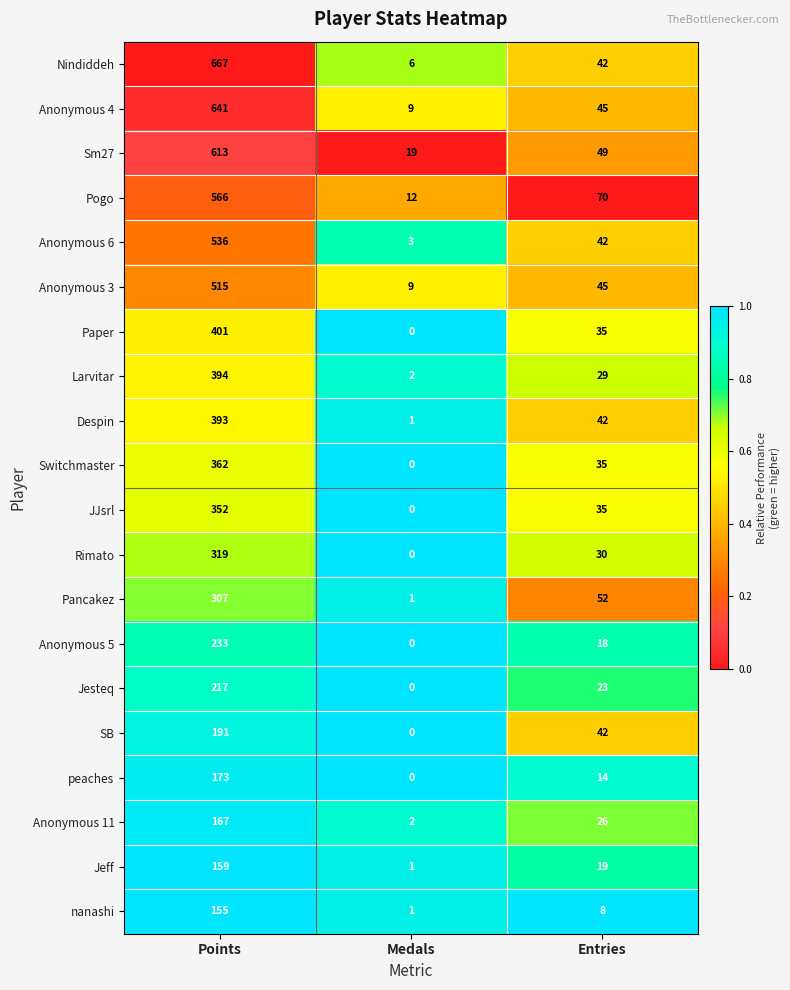

The peaches series shows 72 at Medals. True or false?

False